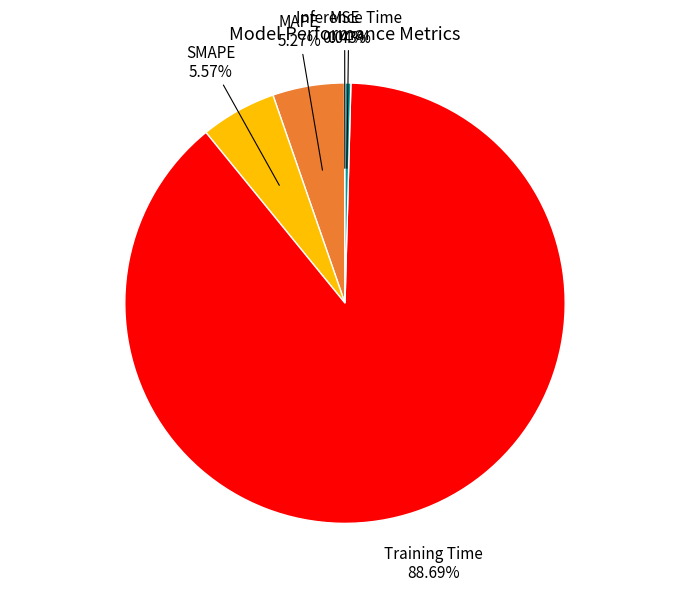

To the nearest percent, what is the difference between the SMAPE and Training Time slice percentages?

83%